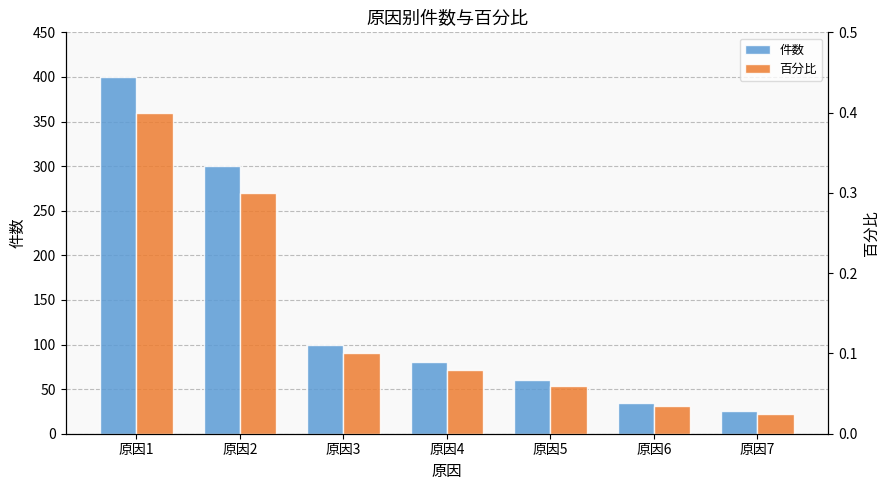

Where does the 件数 series first go above 80?

原因1